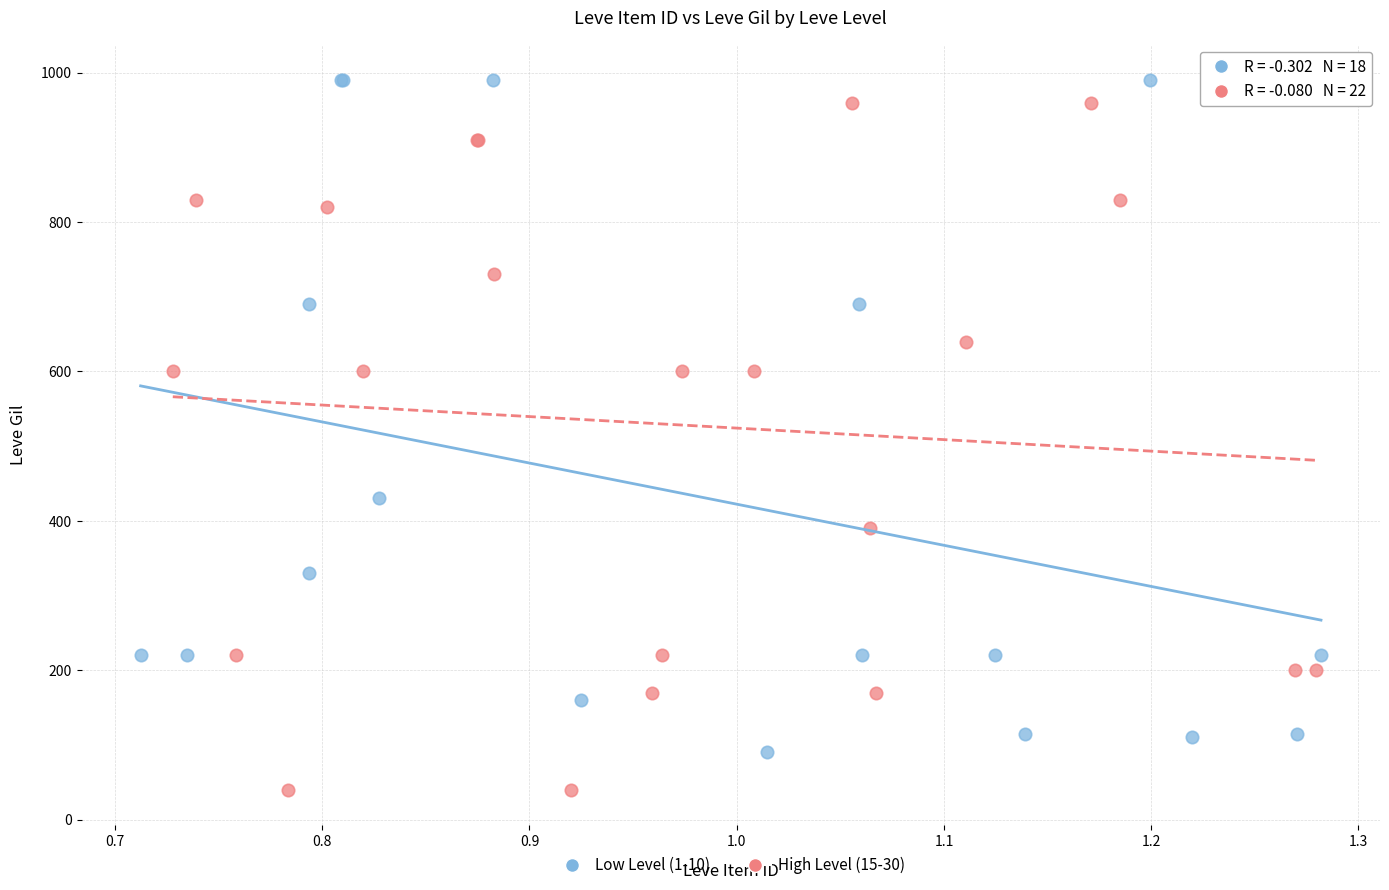

Which series reaches the maximum Y coordinate?

Low Level (1-10)